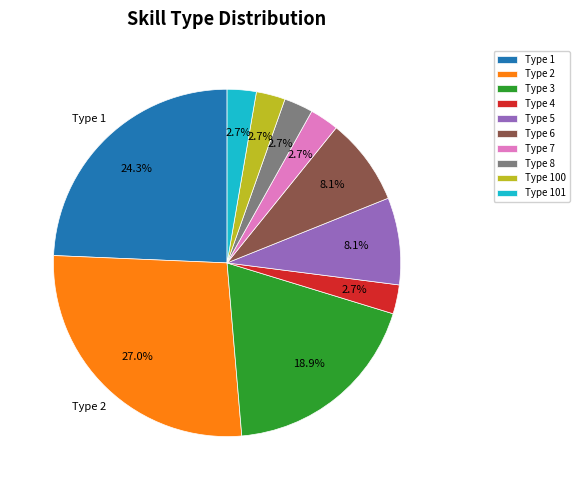

True or false: Type 101 accounts for 3% of the total.

True